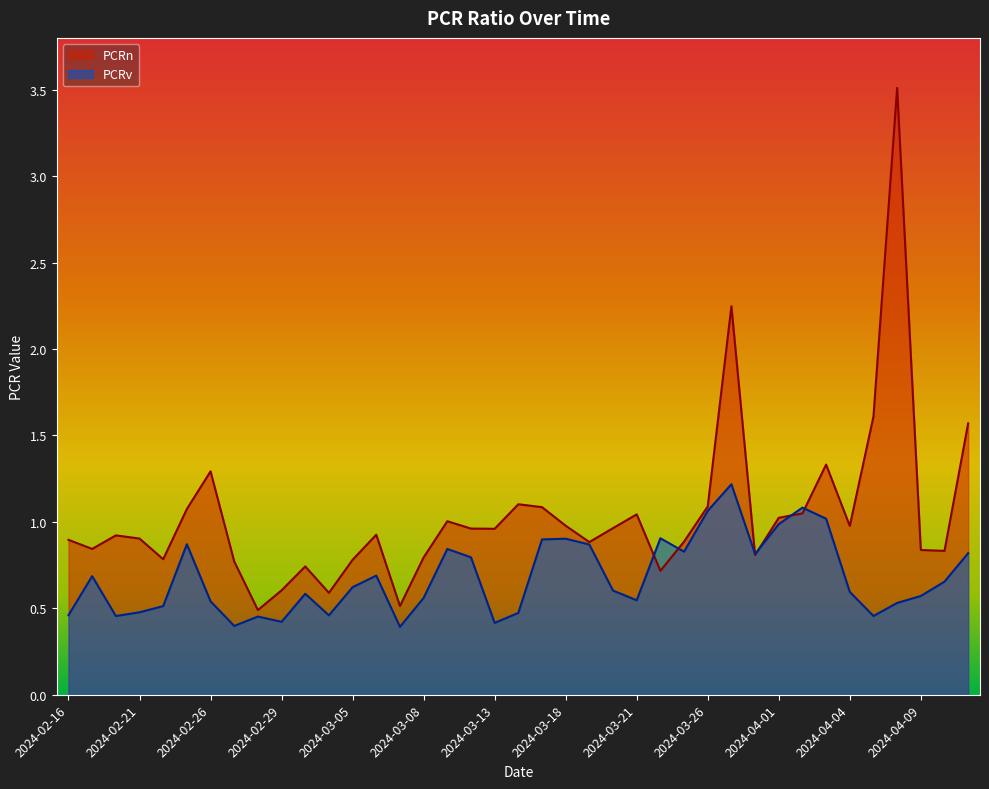

Reading left to right, list all the values displayed in this chart.

PCRn: 2024-02-16=0.9	2024-02-19=0.8	2024-02-20=0.9	2024-02-21=0.9	2024-02-22=0.8	2024-02-23=1.1	2024-02-26=1.3	2024-02-27=0.8	2024-02-28=0.5	2024-02-29=0.6	2024-03-01=0.7	2024-03-04=0.6	2024-03-05=0.8	2024-03-06=0.9	2024-03-07=0.5	2024-03-08=0.8	2024-03-11=1.0	2024-03-12=1.0	2024-03-13=1.0	2024-03-14=1.1	2024-03-15=1.1	2024-03-18=1.0	2024-03-19=0.9	2024-03-20=1.0	2024-03-21=1.0	2024-03-22=0.7	2024-03-25=0.9	2024-03-26=1.1	2024-03-27=2.2	2024-03-28=0.8	2024-04-01=1.0	2024-04-02=1.0	2024-04-03=1.3	2024-04-04=1.0	2024-04-05=1.6	2024-04-08=3.5	2024-04-09=0.8	2024-04-10=0.8	2024-04-11=1.6
PCRv: 2024-02-16=0.5	2024-02-19=0.7	2024-02-20=0.5	2024-02-21=0.5	2024-02-22=0.5	2024-02-23=0.9	2024-02-26=0.5	2024-02-27=0.4	2024-02-28=0.5	2024-02-29=0.4	2024-03-01=0.6	2024-03-04=0.5	2024-03-05=0.6	2024-03-06=0.7	2024-03-07=0.4	2024-03-08=0.6	2024-03-11=0.8	2024-03-12=0.8	2024-03-13=0.4	2024-03-14=0.5	2024-03-15=0.9	2024-03-18=0.9	2024-03-19=0.9	2024-03-20=0.6	2024-03-21=0.5	2024-03-22=0.9	2024-03-25=0.8	2024-03-26=1.1	2024-03-27=1.2	2024-03-28=0.8	2024-04-01=1.0	2024-04-02=1.1	2024-04-03=1.0	2024-04-04=0.6	2024-04-05=0.5	2024-04-08=0.5	2024-04-09=0.6	2024-04-10=0.7	2024-04-11=0.8